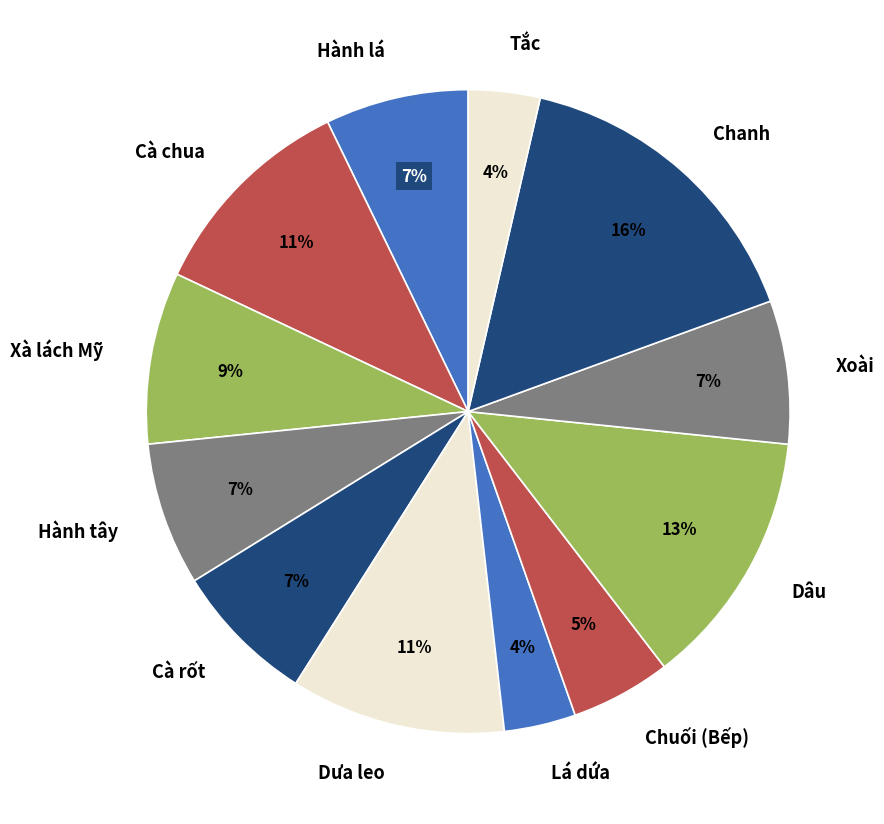

How many slices are in this pie chart?

12